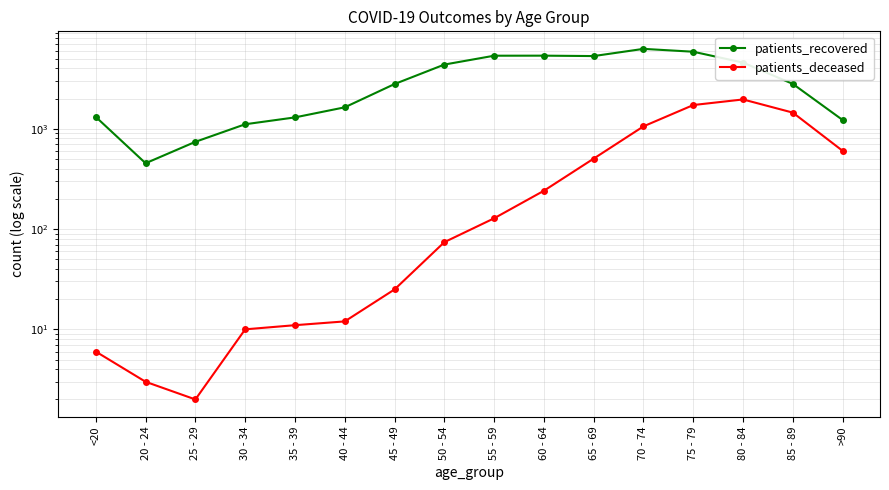

At which label does patients_recovered reach its minimum?

20 - 24